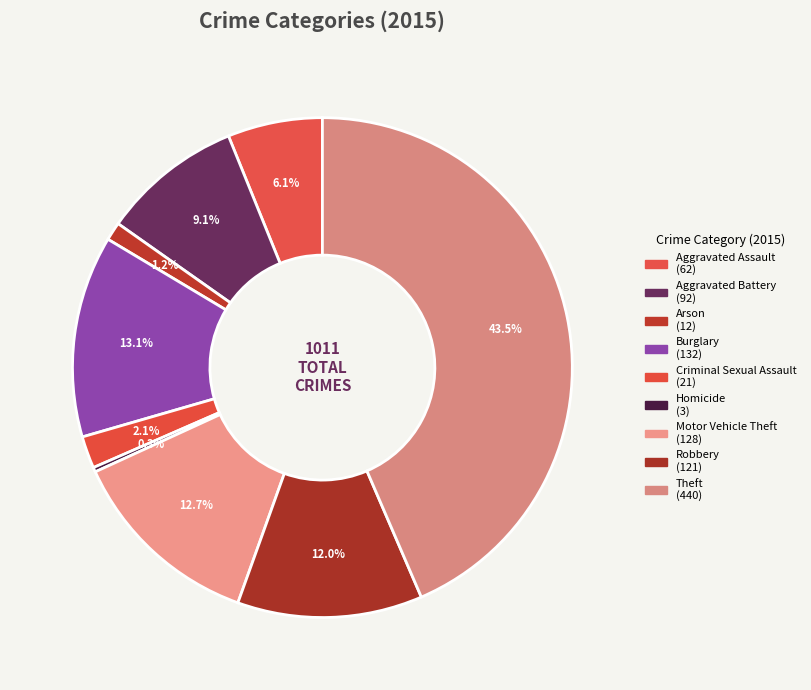

To the nearest percent, what percentage of the pie is Aggravated Assault?

6%